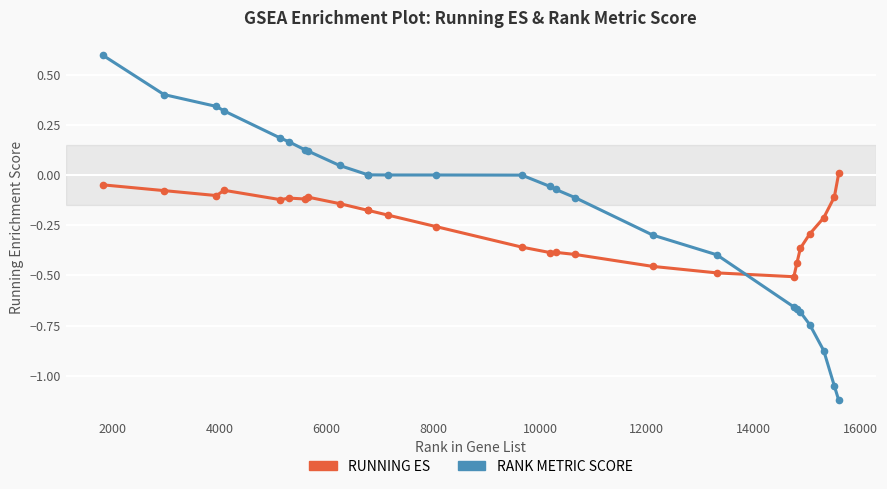

How many interior local valleys does the RUNNING ES series have?

5